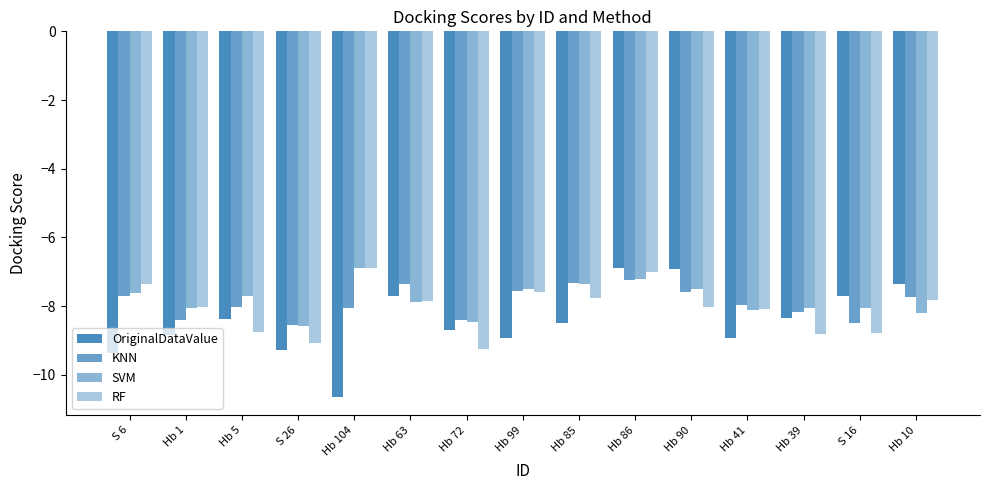

Where is KNN nearest to the value -7?

Hb 86